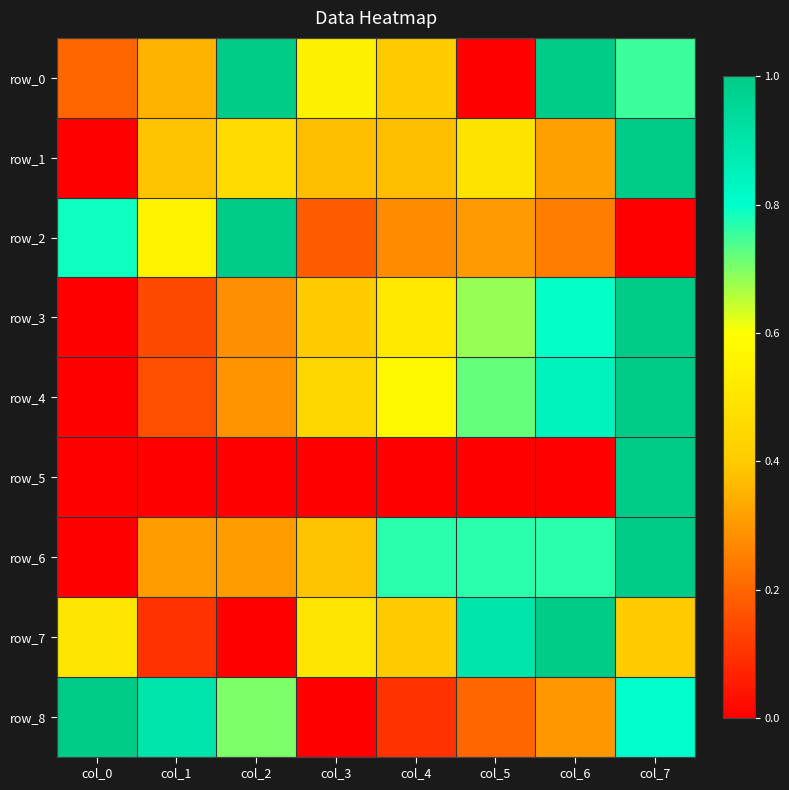

Which series has the largest range (max minus min)?

row_0